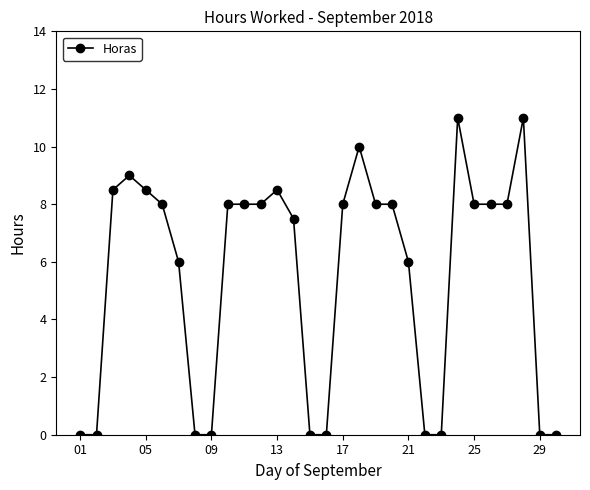

What is the difference between the maximum and minimum values?

11.0